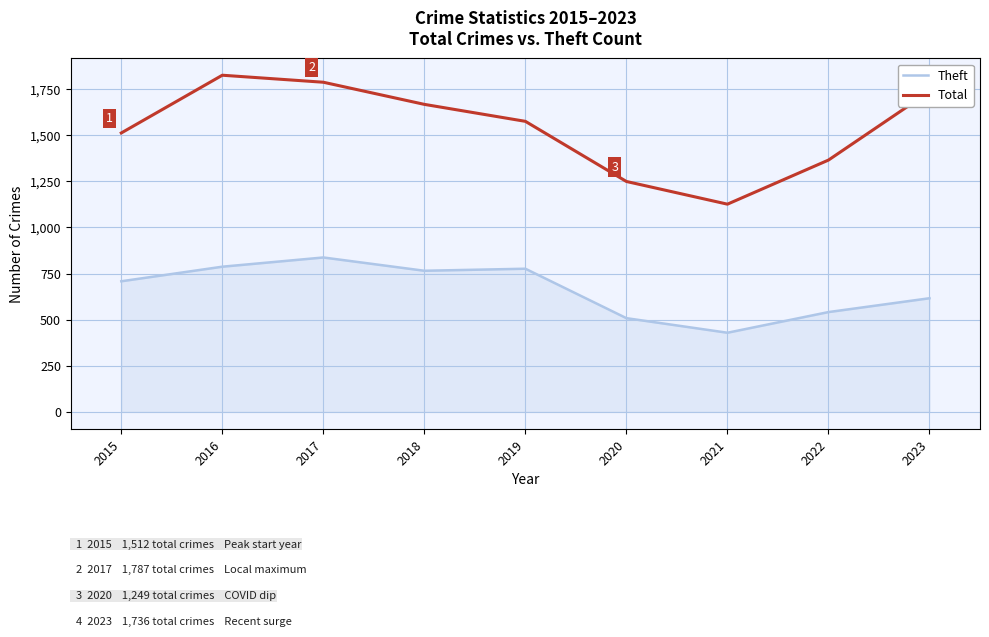

What is the total value across all series at 2017?

2624